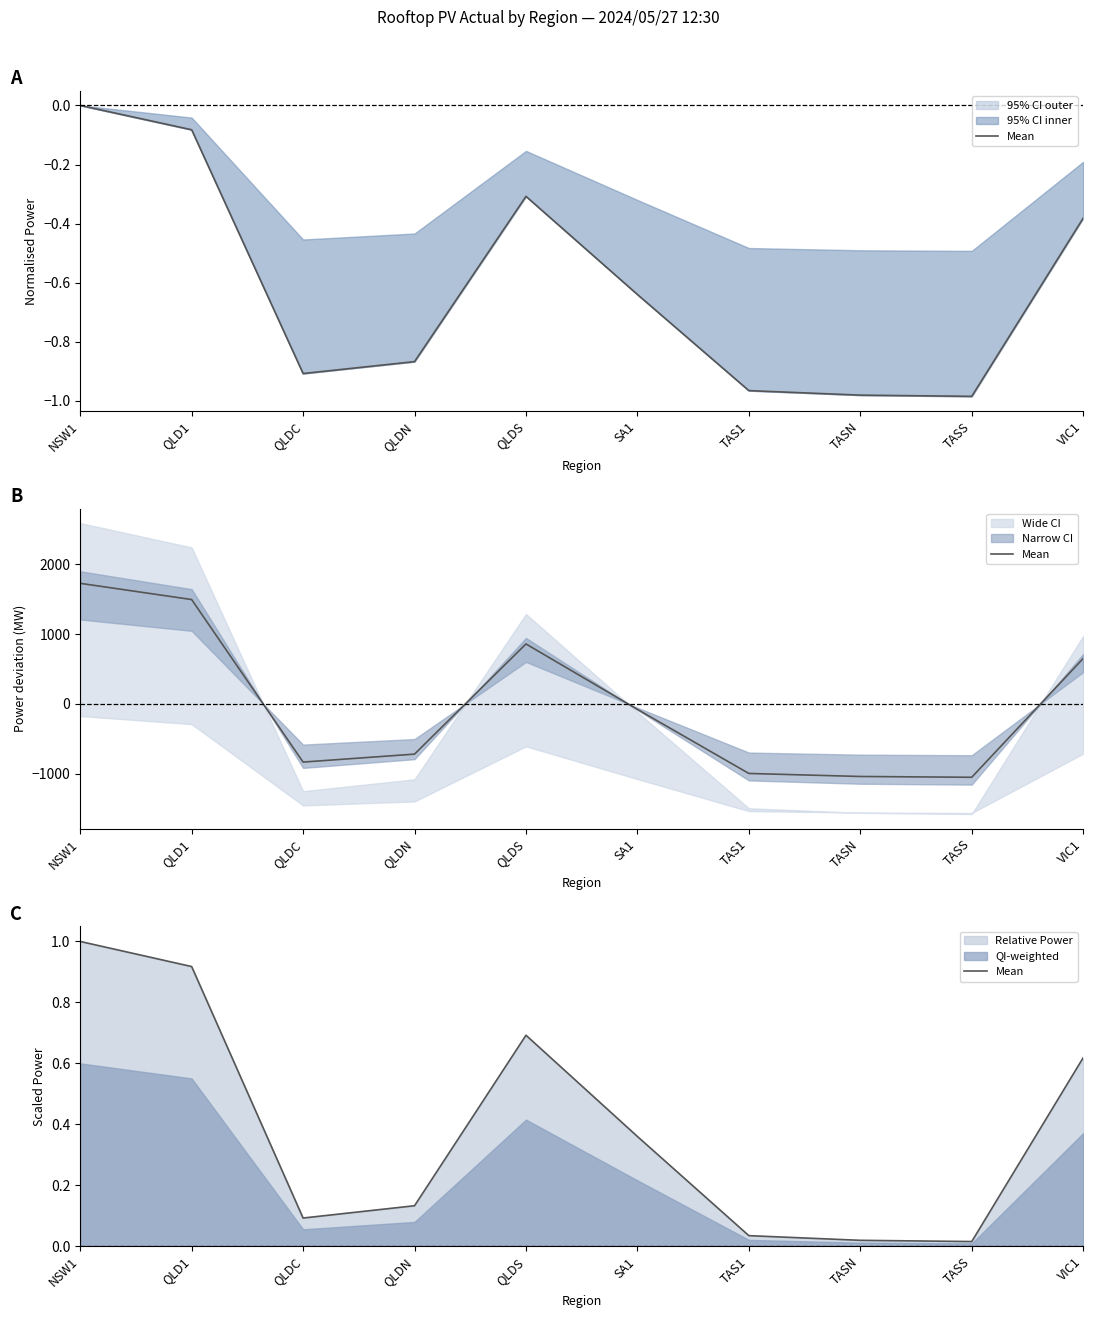

At which category does the data reach its first local peak?

QLDS